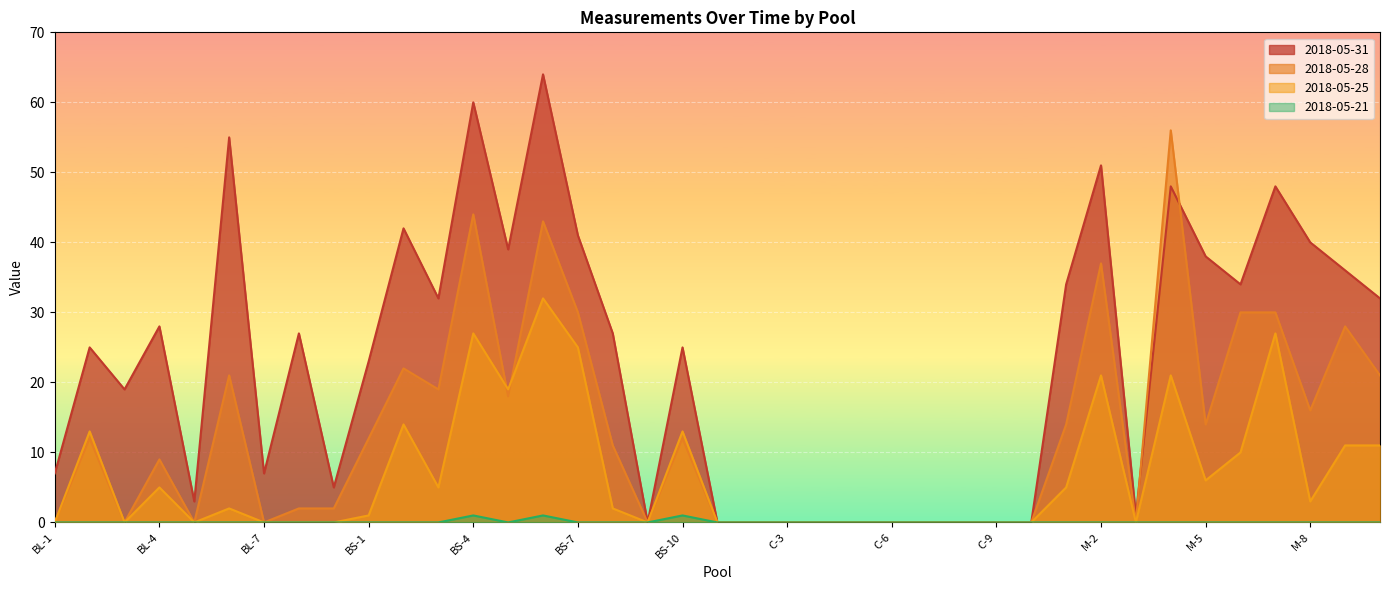

Rank the series by their average value, from highest to lowest.

2018-05-31, 2018-05-28, 2018-05-25, 2018-05-21